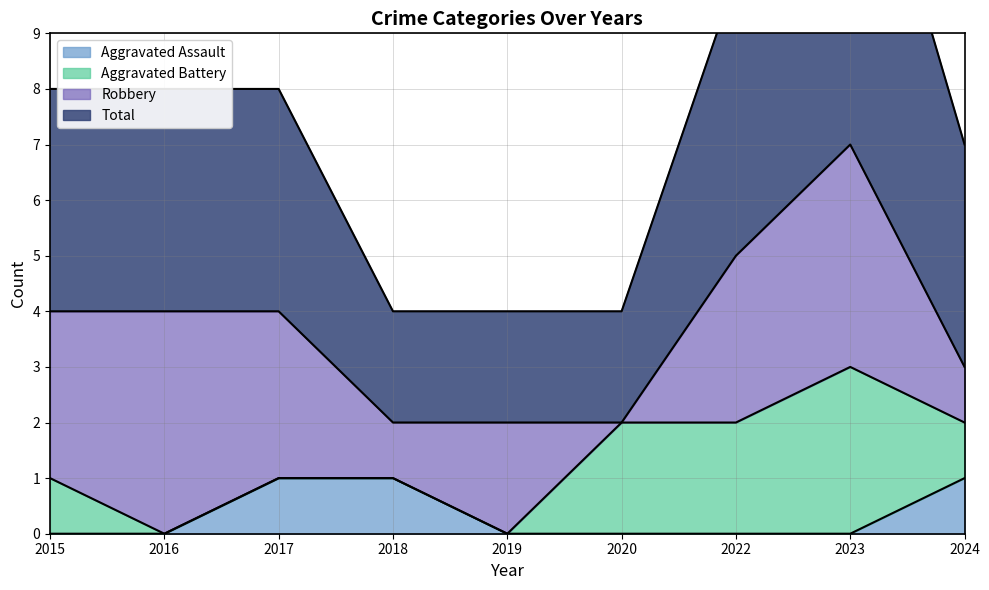

What is the maximum value shown in the chart?

14